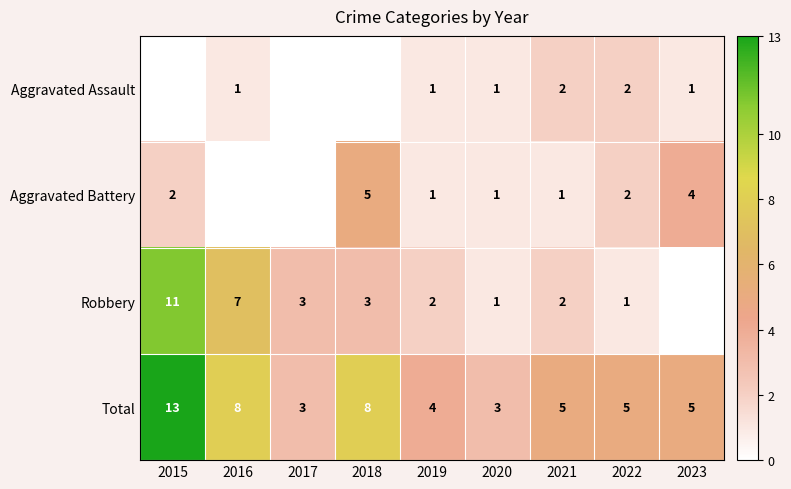

Is it true that Total equals 5 at 2023?

True